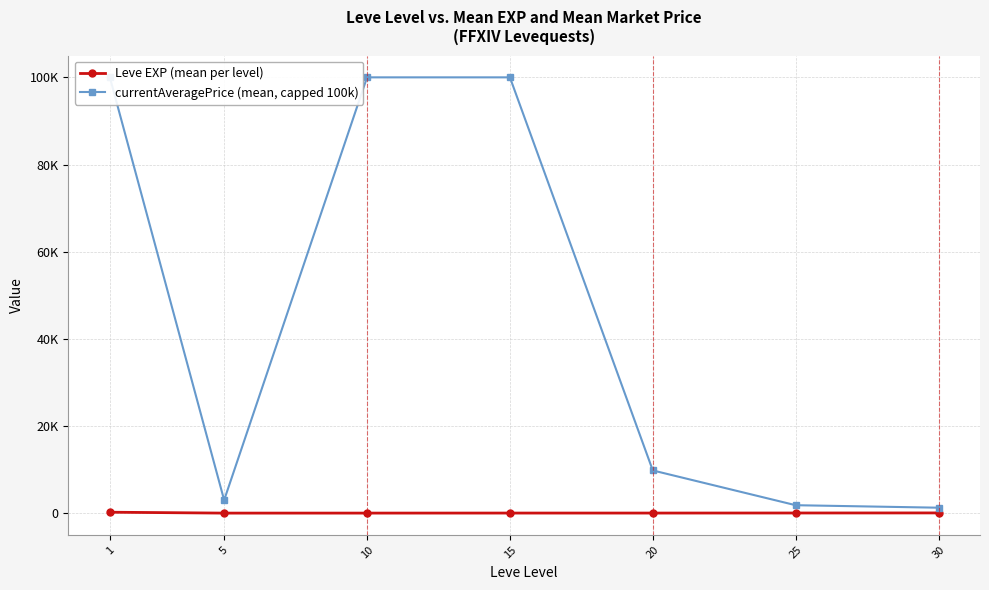

Reading left to right, list all the values displayed in this chart.

Leve EXP (mean per level): 1=210.7	5=3.7	10=7.5	15=15.7	20=15.0	25=29.7	30=47.0
currentAveragePrice (mean, capped 100k): 1=100000.0	5=2987.2	10=100000.0	15=100000.0	20=9795.2	25=1817.3	30=1246.2